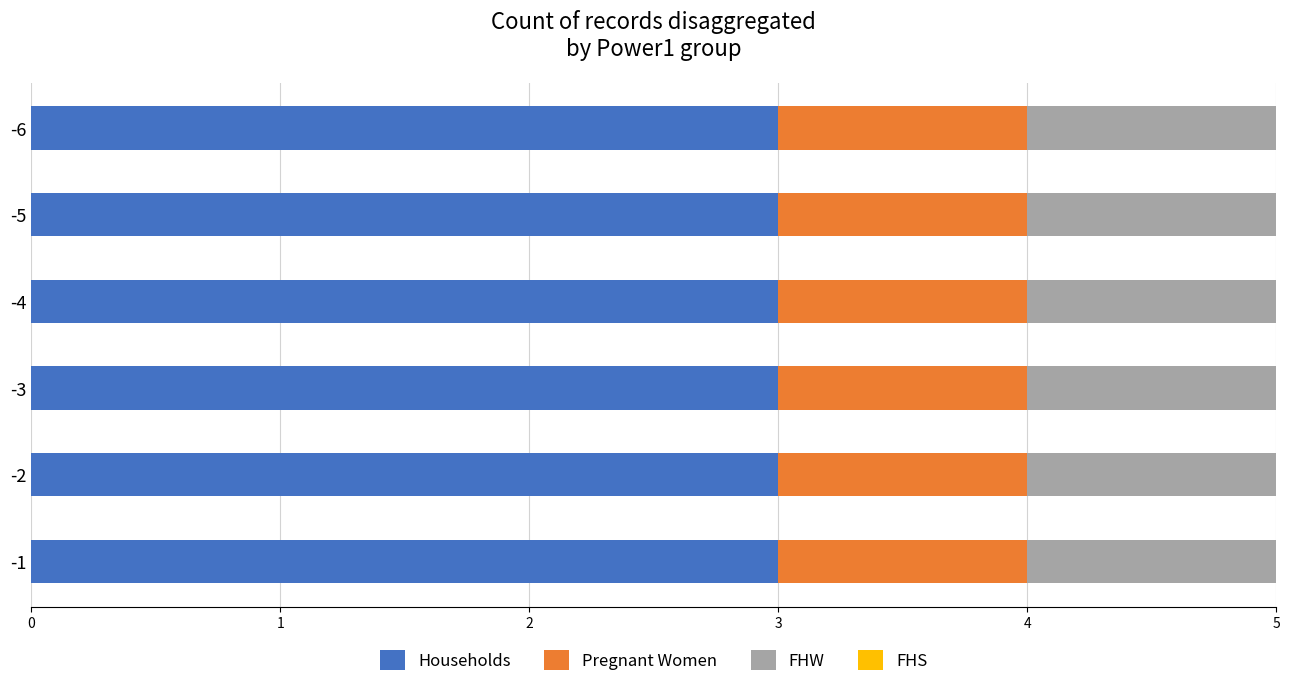

What is the total value across all series at -1?

5